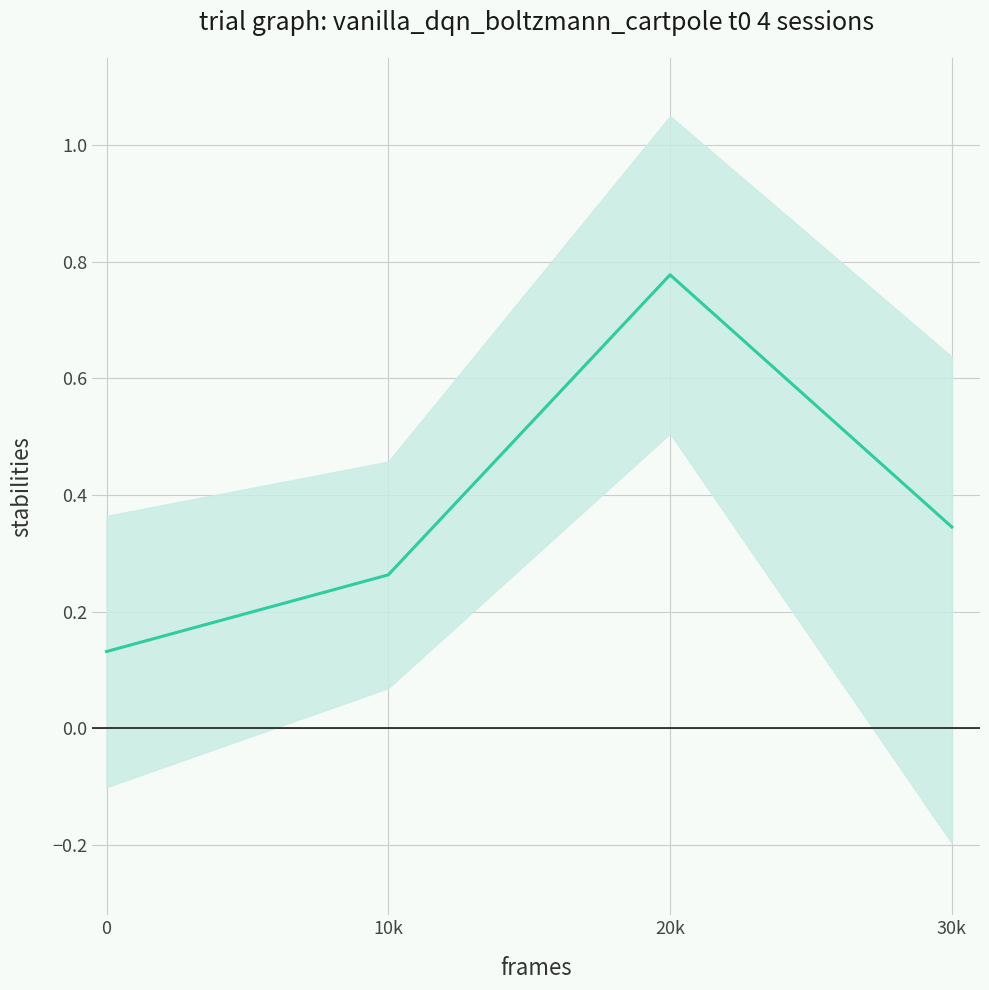

Rank the categories by value from highest to lowest.

20k, 30k, 10k, 0